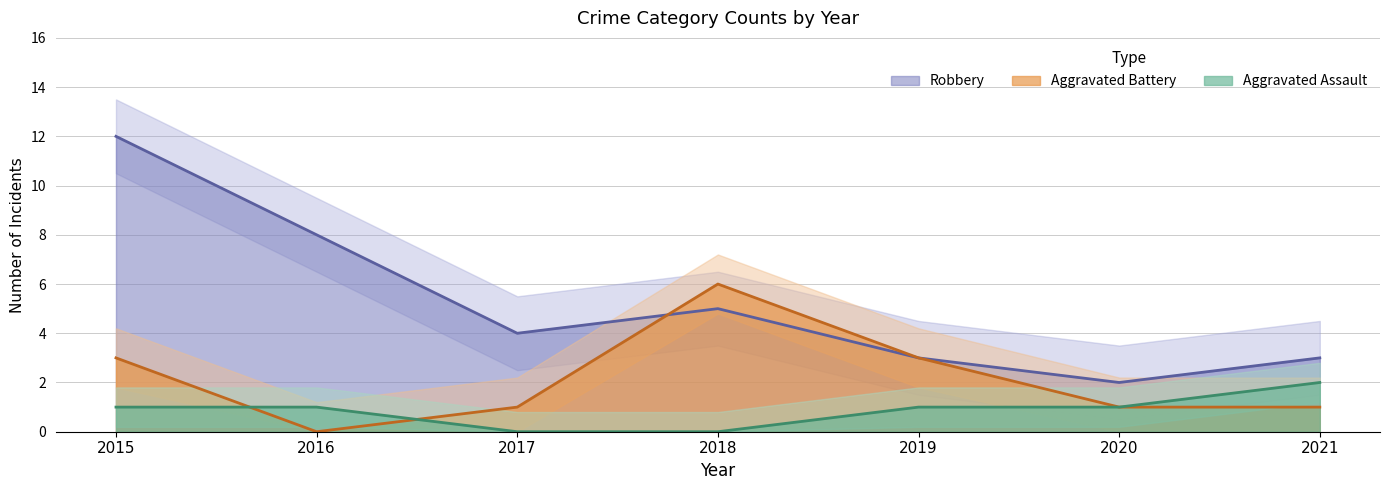

Count the Aggravated Battery values in the range 1 to 3.

5